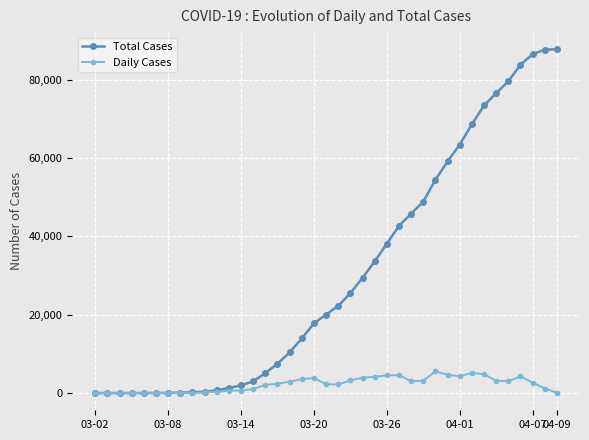

Which series has the largest range (max minus min)?

Total Cases